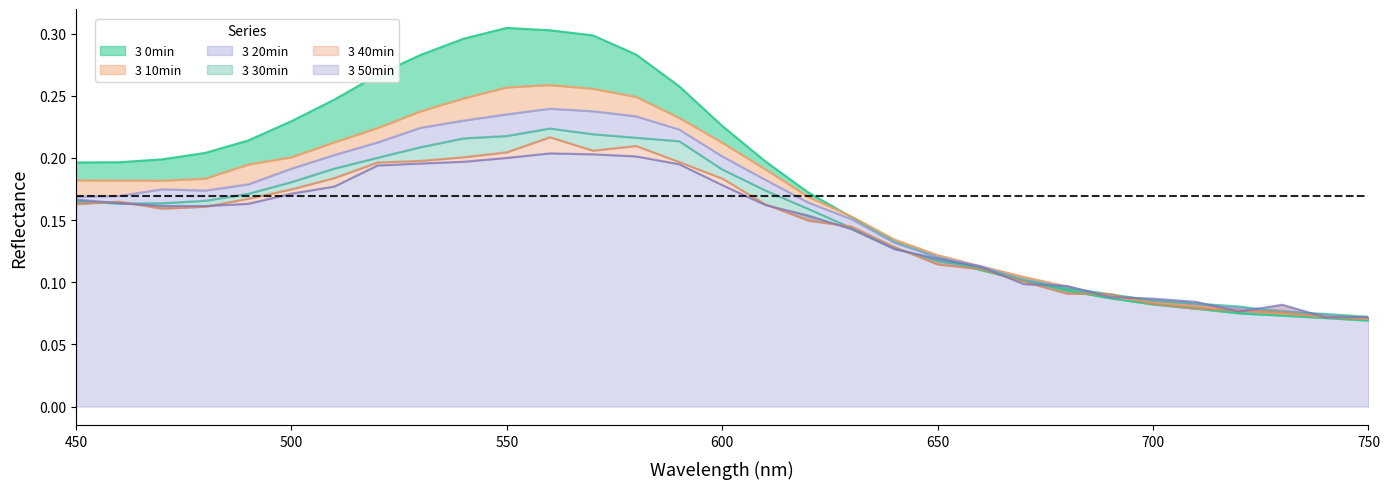

Count the 3 30min values in the range 0 to 1.

31